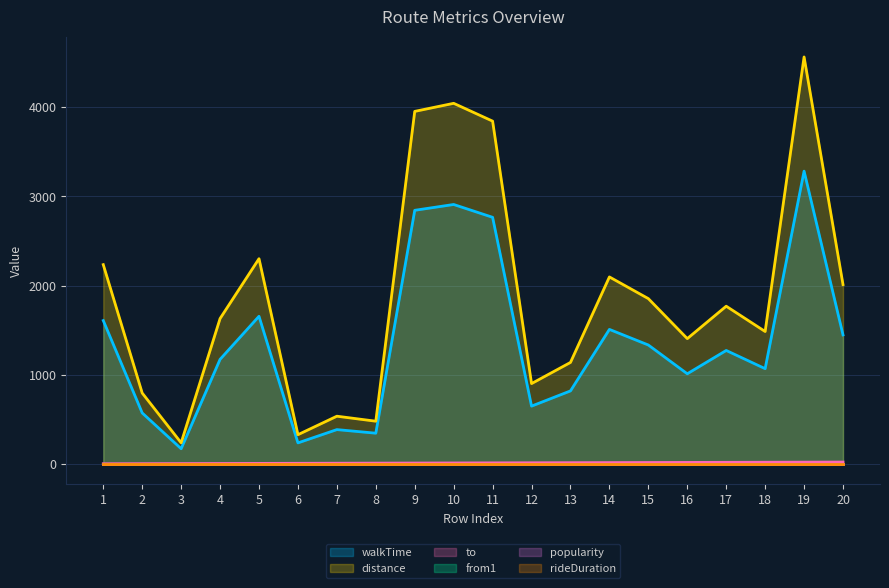

What is the difference between the maximum and minimum values in the distance series?

4325.8